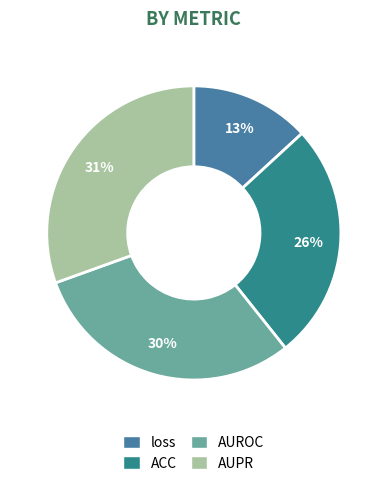

Count the number of slices in the pie.

4